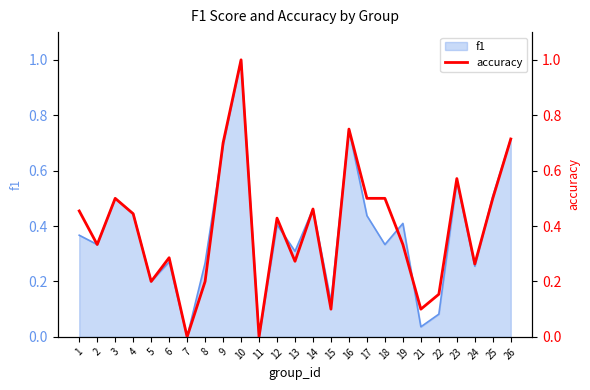

At which category does the data reach its first local valley?

2